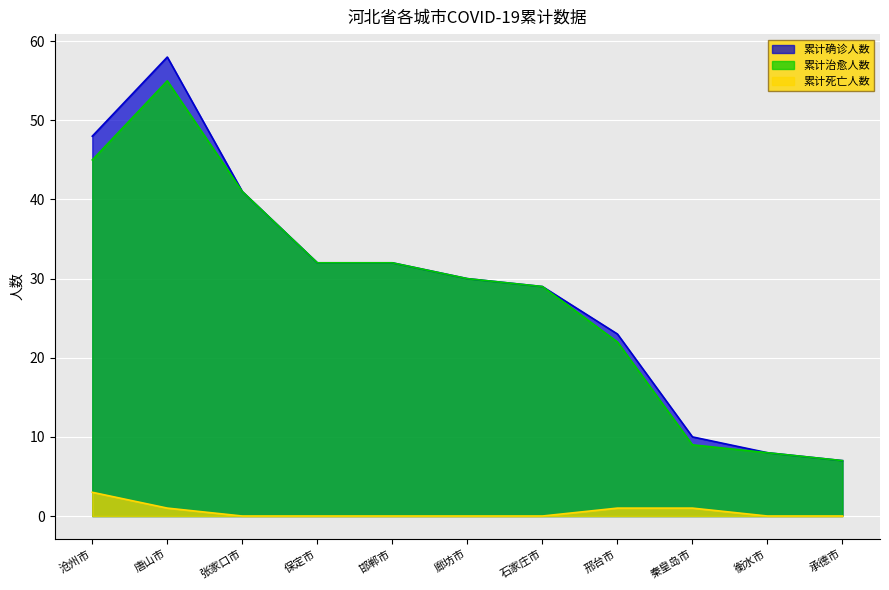

Reading left to right, extract all data points from this chart.

累计确诊人数: 48	58	41	32	32	30	29	23	10	8	7
累计治愈人数: 45	55	41	32	32	30	29	22	9	8	7
累计死亡人数: 3	1	0	0	0	0	0	1	1	0	0